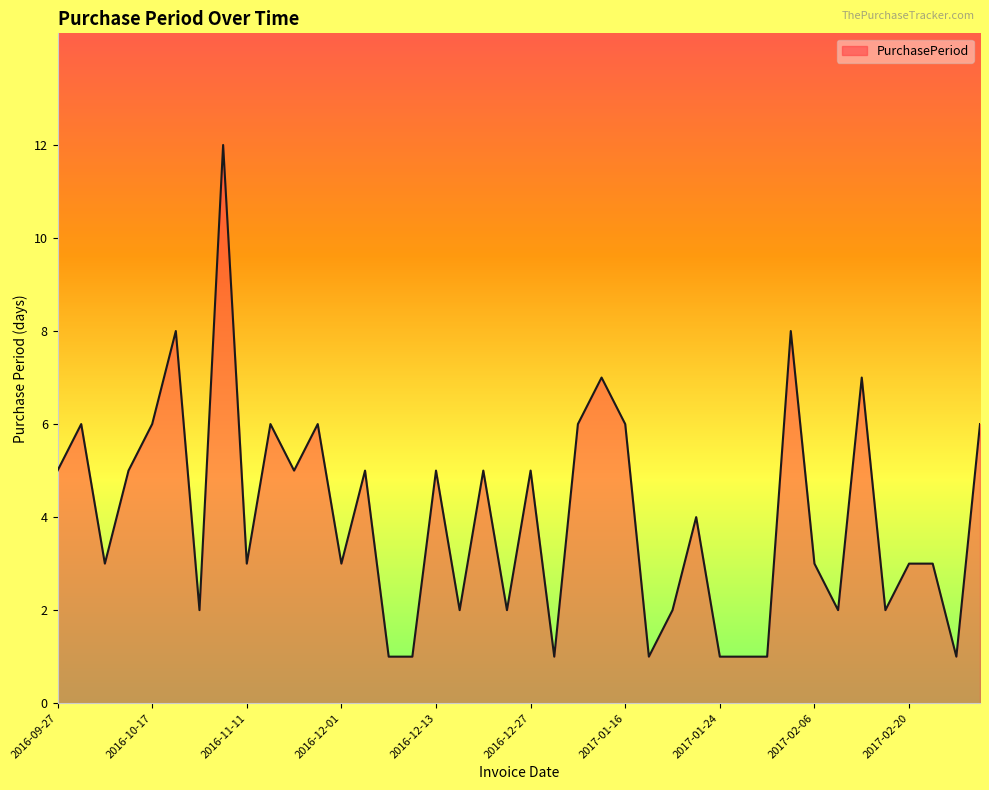

What is the greatest value displayed?

12